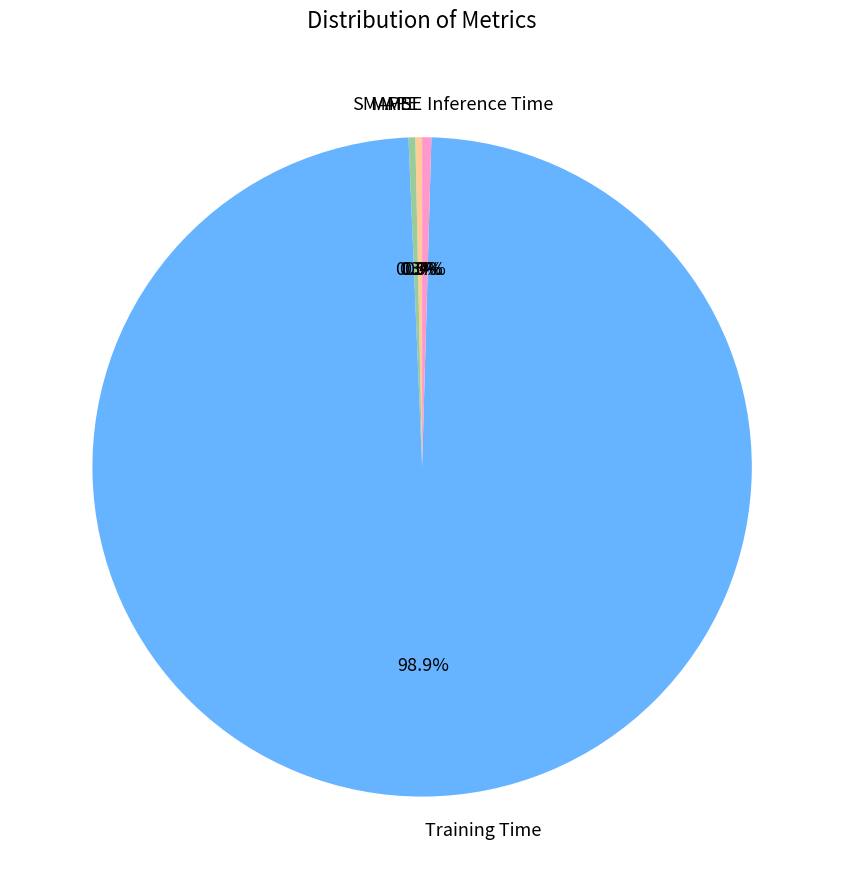

Combined, do Training Time and Inference Time account for over 50%?

Yes